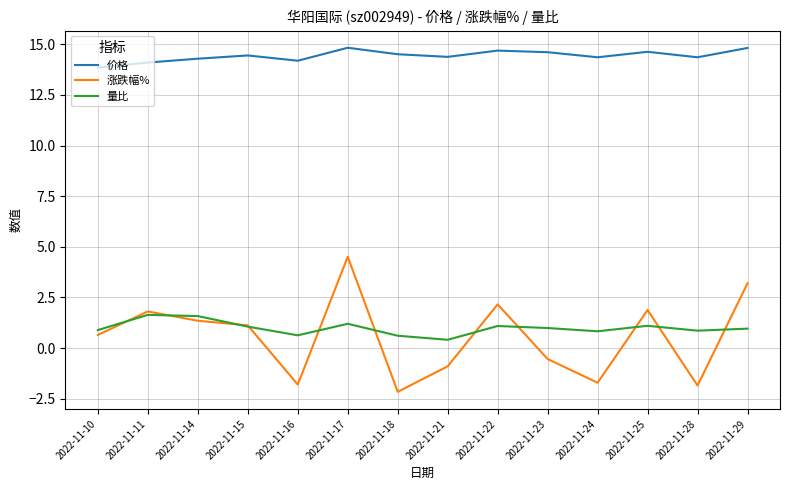

The 价格 series shows 14.1 at 2022-11-11. True or false?

True